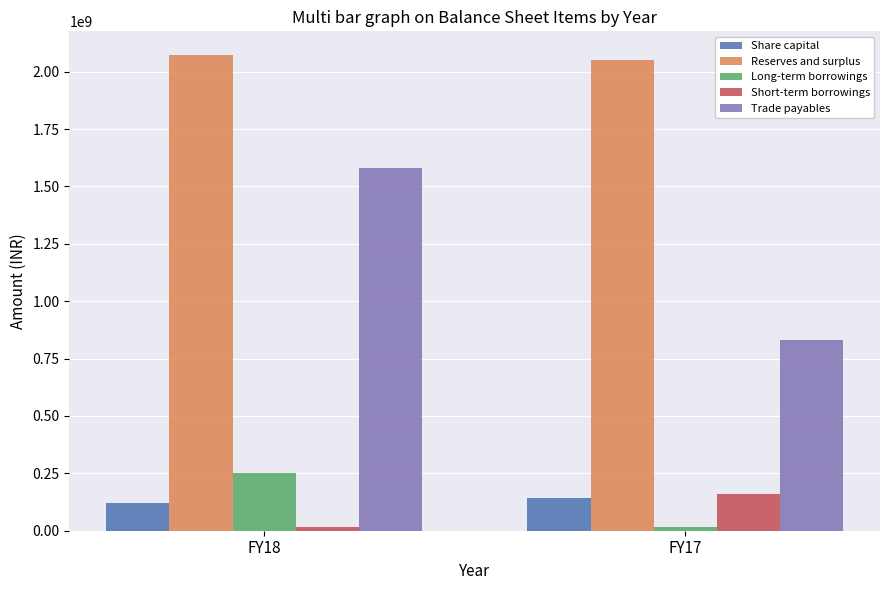

Reading left to right, what are all the values shown in this chart?

Share capital: 118800000	142400000
Reserves and surplus: 2072019797	2050035804
Long-term borrowings: 251321754	17500000
Short-term borrowings: 18271402	159226634
Trade payables: 1581107091	830462114